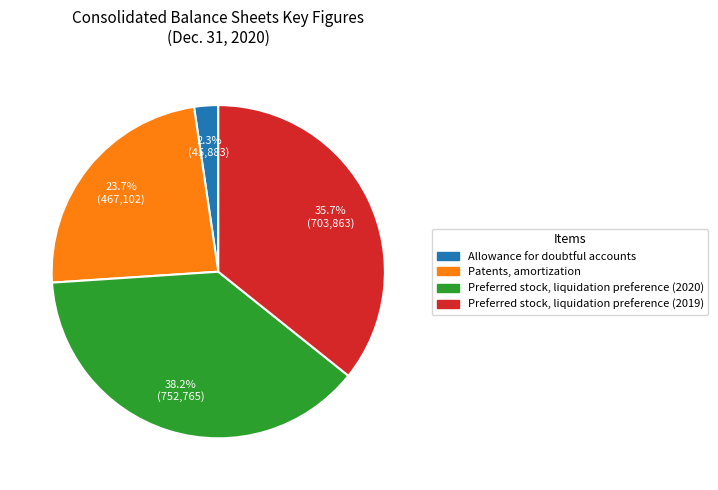

How many segments does this pie chart have?

4